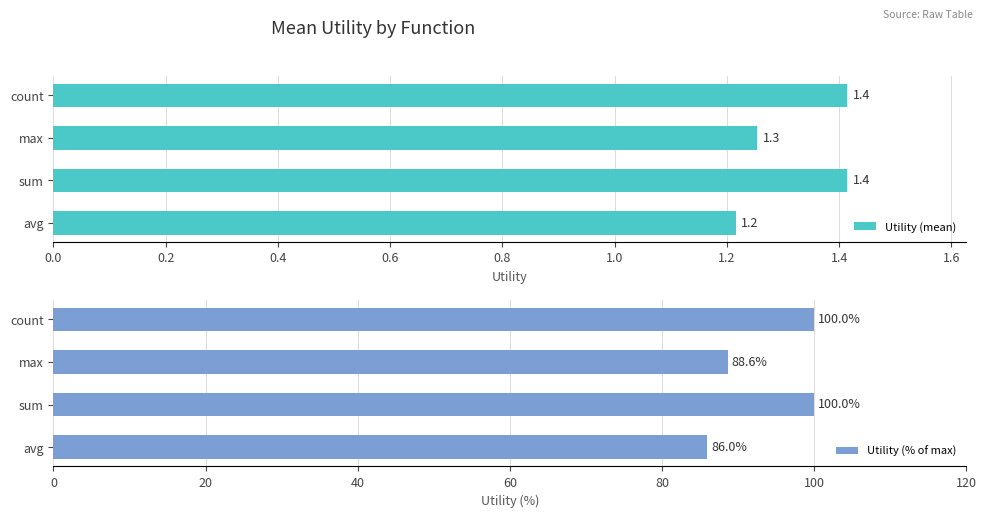

Does the chart contain any negative values?

No